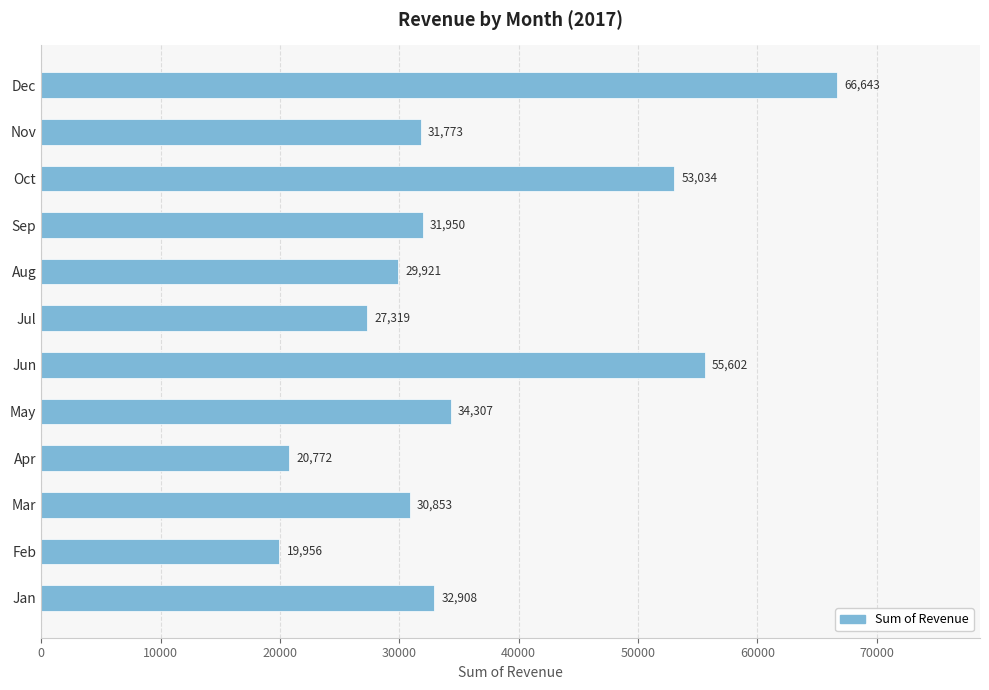

What is the difference between the maximum and minimum values?

46687.3